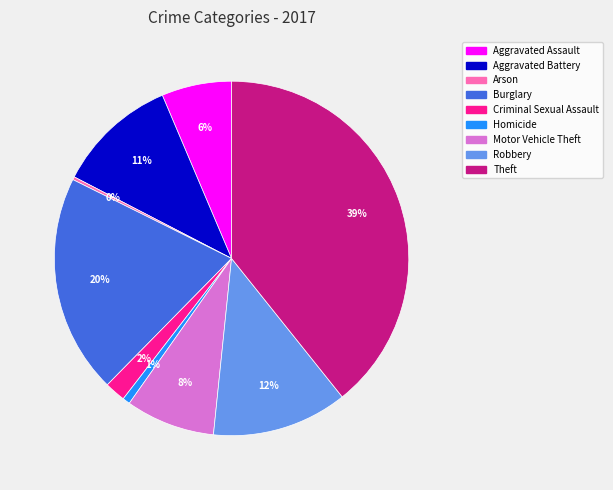

To the nearest percent, what portion does Homicide represent?

1%